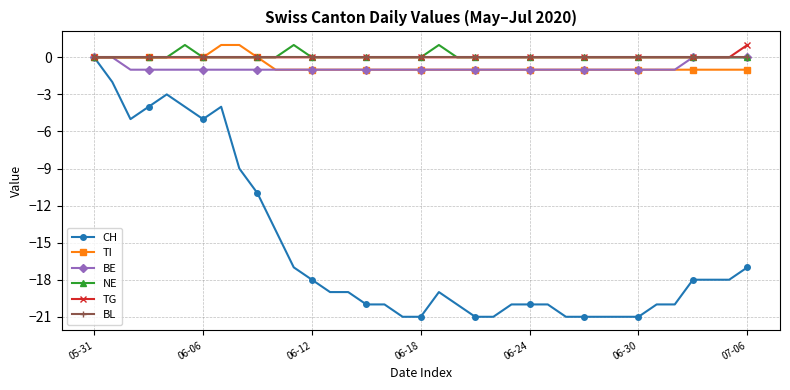

Which series has the widest spread of values?

CH